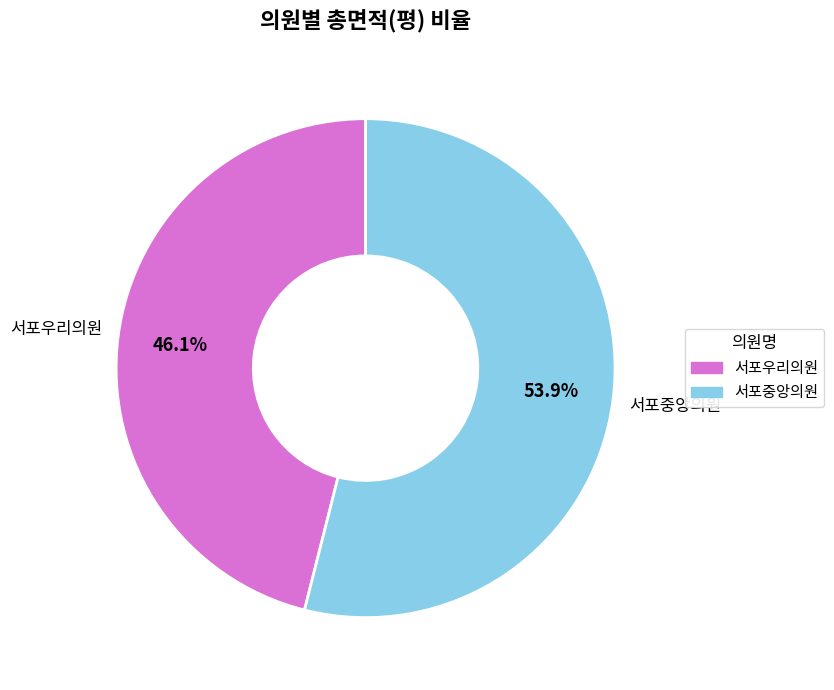

Combined, what portion of the pie is 서포우리의원 and 서포중앙의원?

100.0%